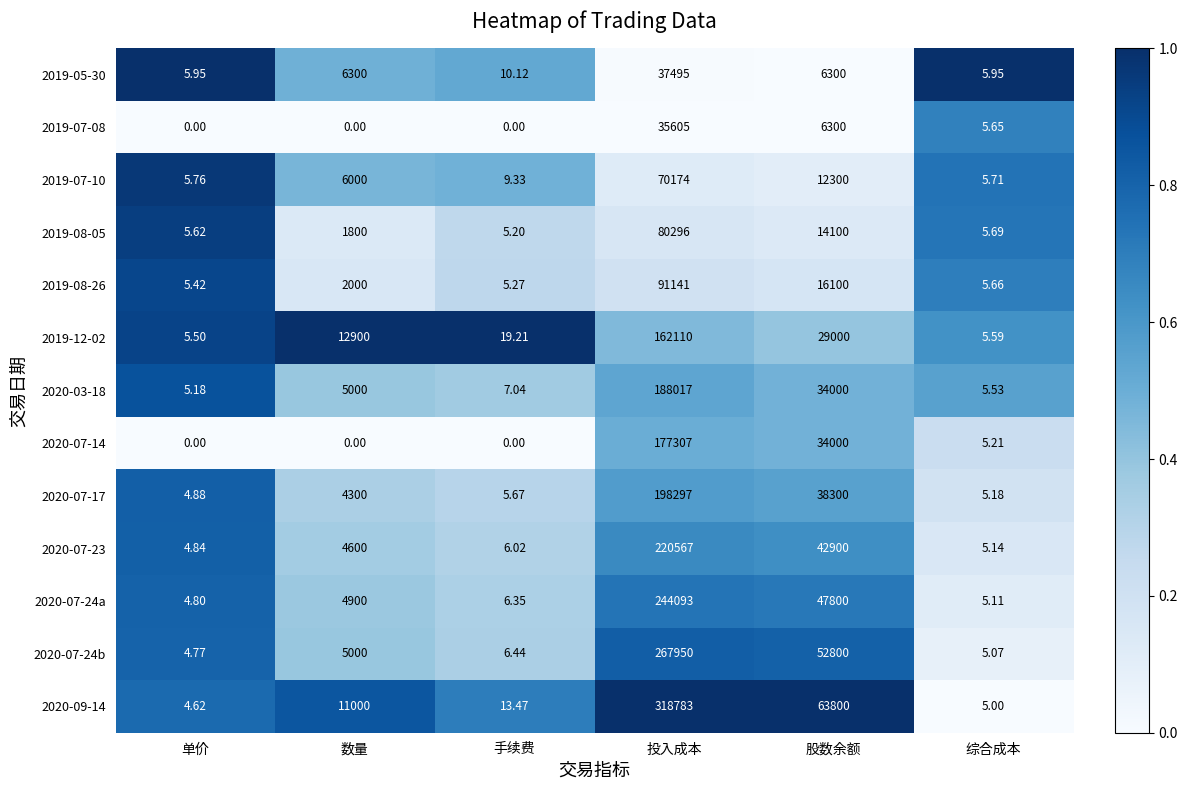

At which category does the chart reach its peak across all series?

投入成本